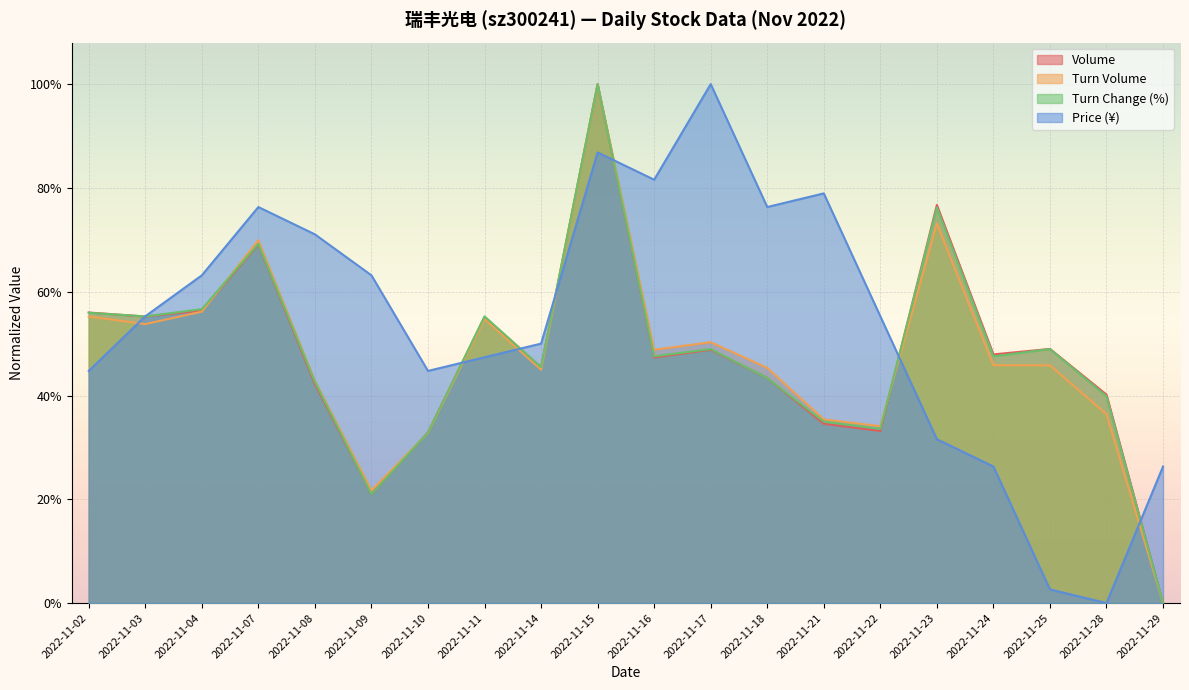

Count the volume values in the range 0 to 1.

20